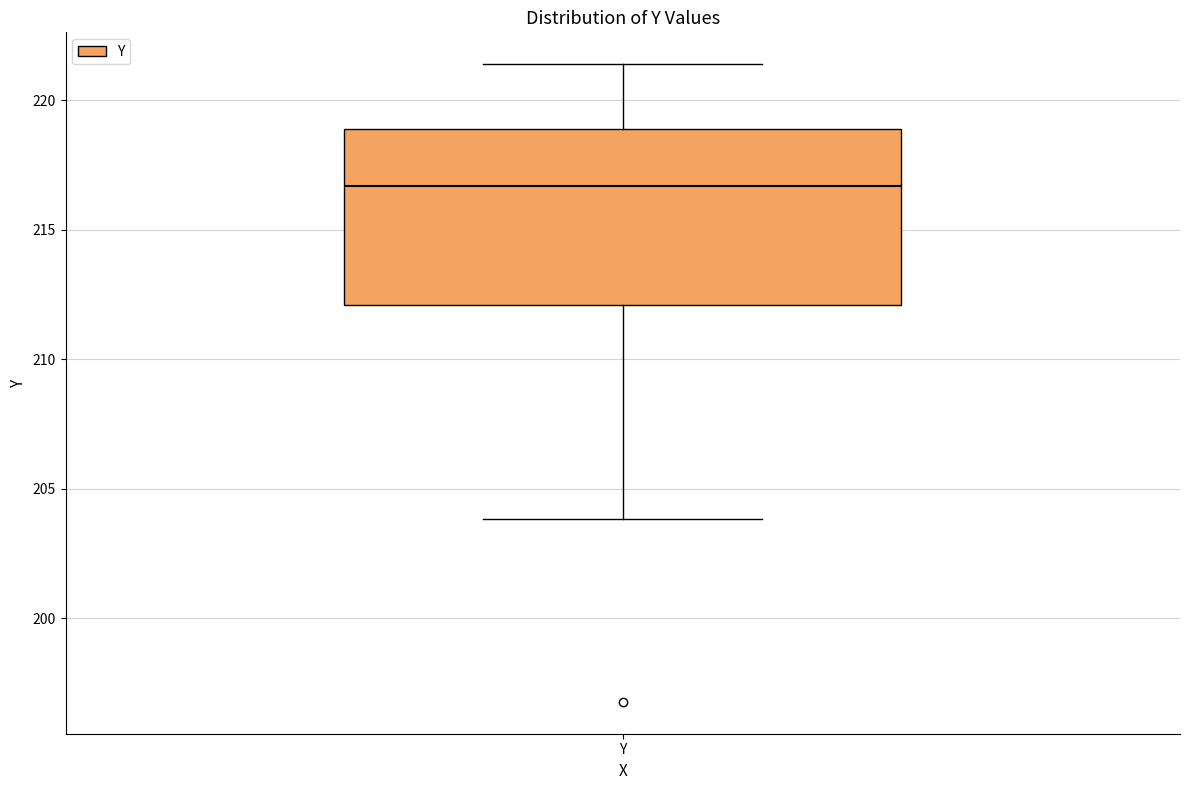

Read this box plot against the y-axis: the position of the median line, the range covered by the box, and the ends of both whiskers. The values are not printed on the chart, so give them approximately, as read against the axis.

median 216.5, box 212.0 to 219.0, whiskers 204.0 to 221.5